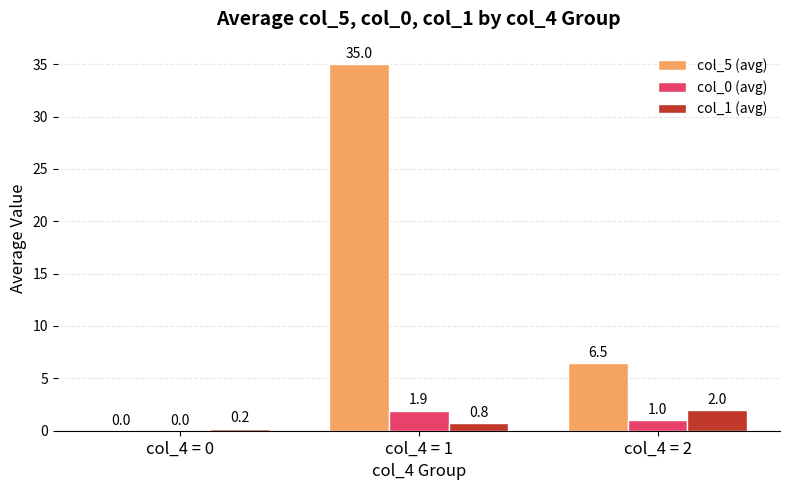

What are all the series names shown in the legend?

col_5 (avg), col_0 (avg), col_1 (avg)